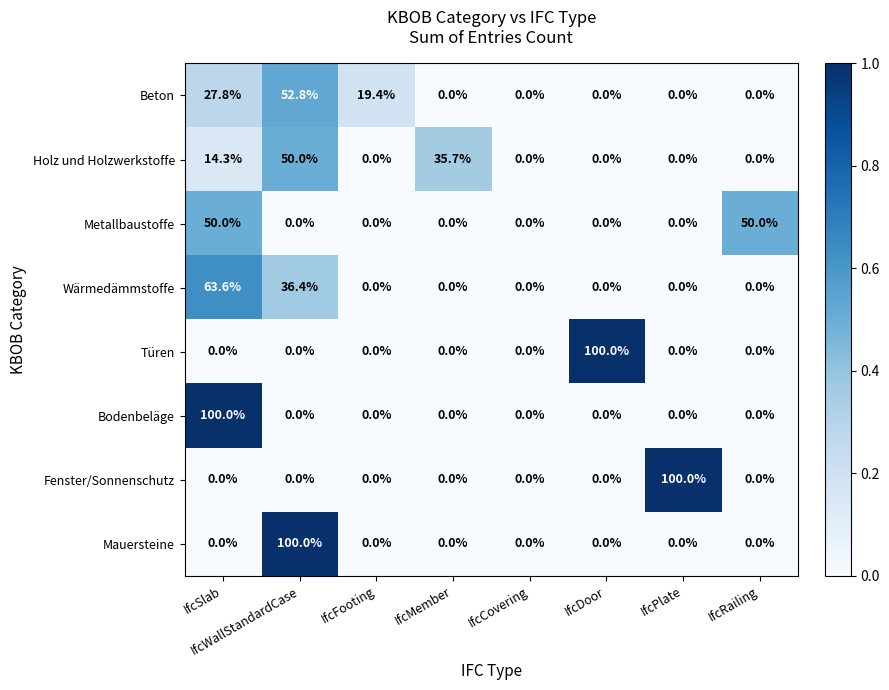

Which series changed the most between IfcWallStandardCase and IfcMember?

Mauersteine